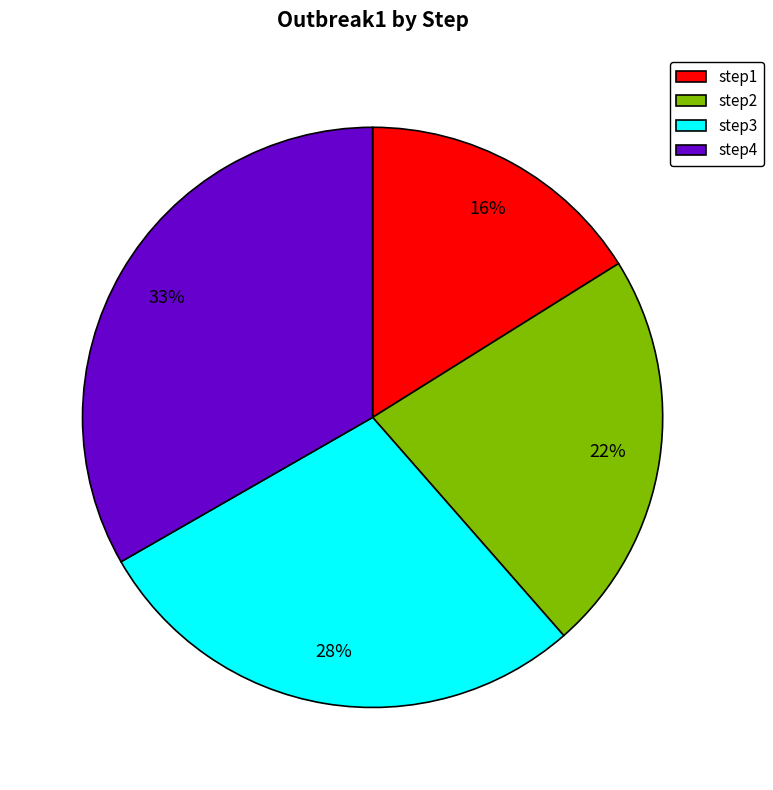

How many slices are in this pie chart?

4